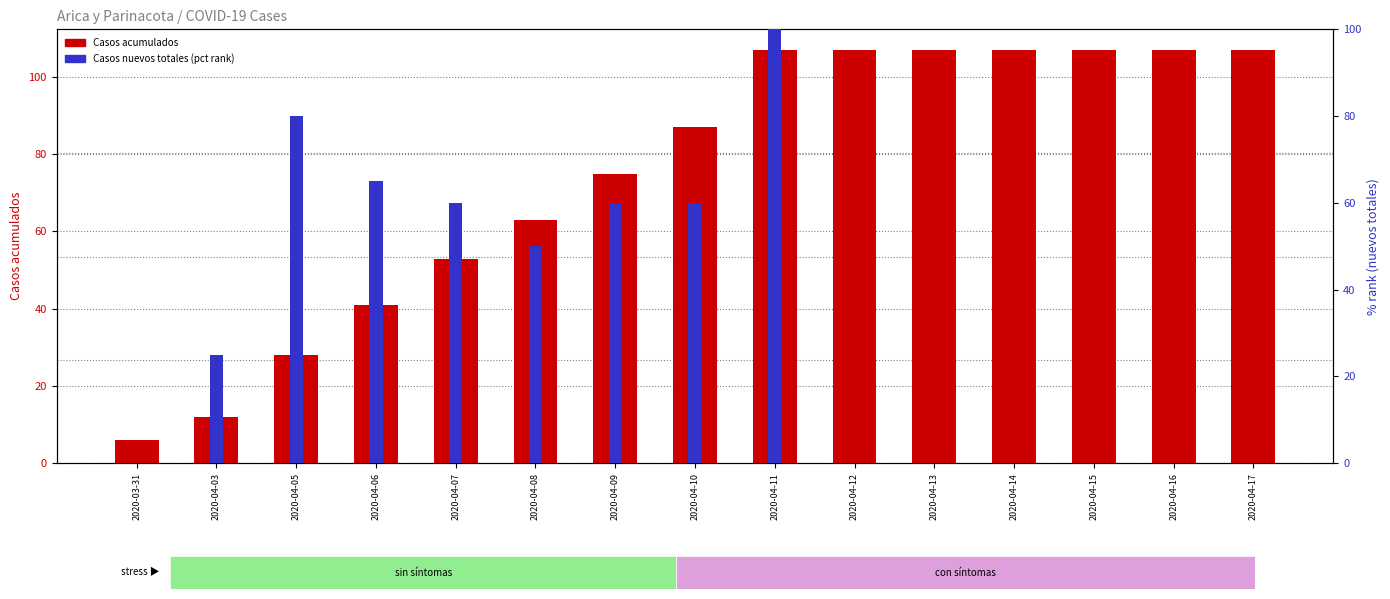

How many values in the Casos acumulados series are below 87?

7